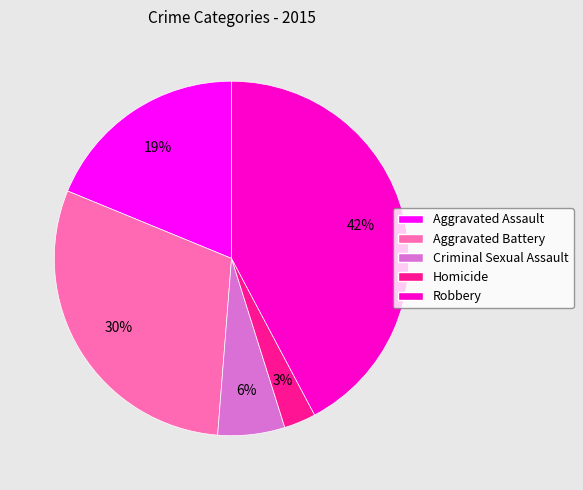

Does Homicide represent more than half of the total?

No